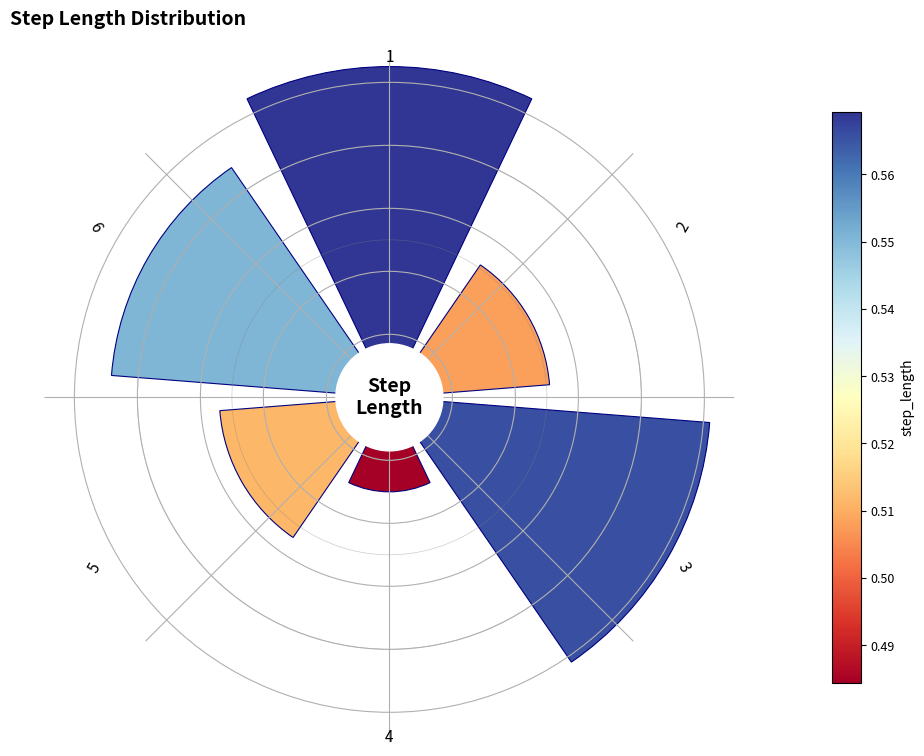

How many segments does this pie chart have?

6